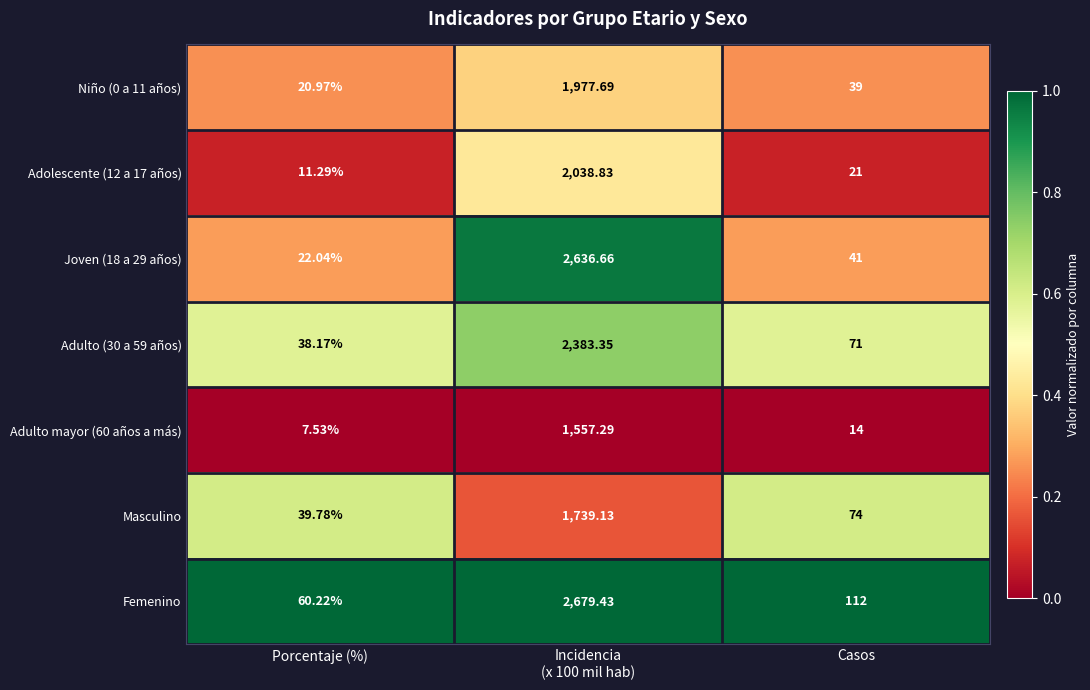

Which category has the lowest value in the Niño (0 a 11 años) series?

Porcentaje (%)